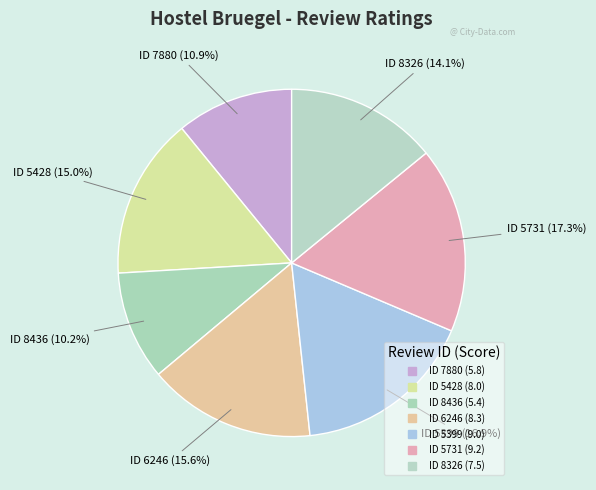

What is the smallest slice in the pie chart?

8436